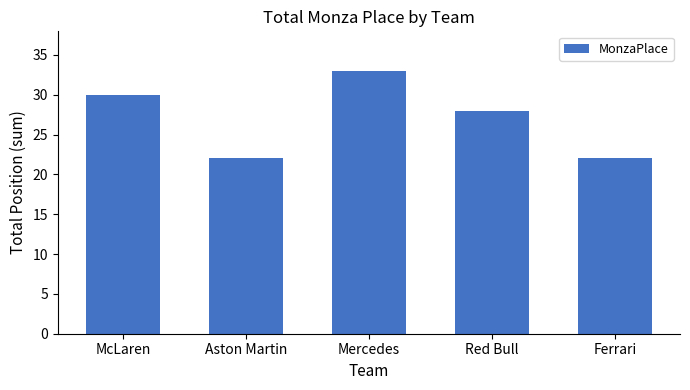

The chart shows a value of 30 at McLaren. True or false?

True